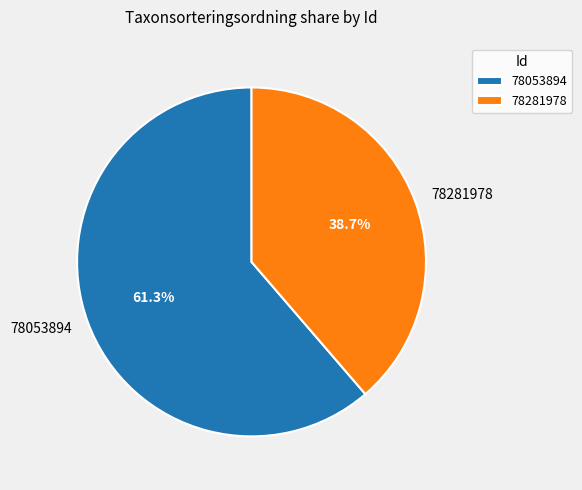

The 78281978 slice represents 25% of the pie. True or false?

False